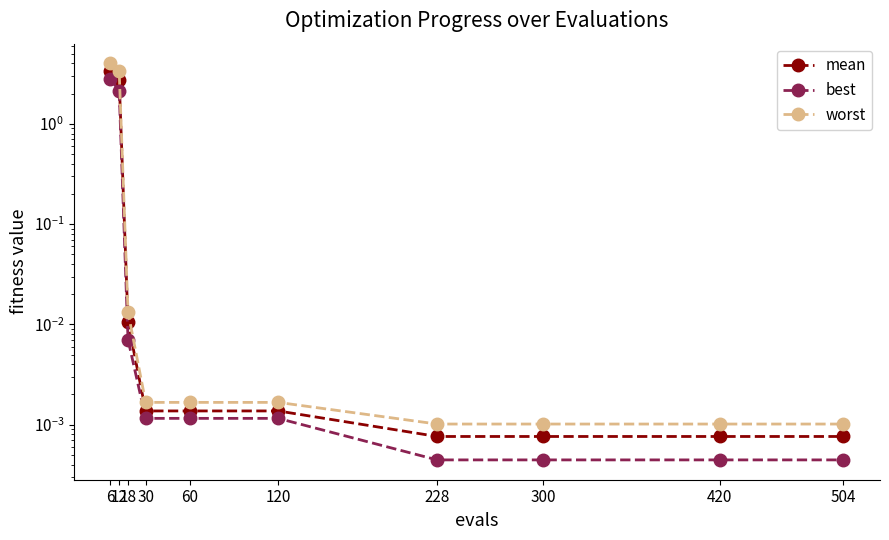

At which label does worst reach its peak?

6